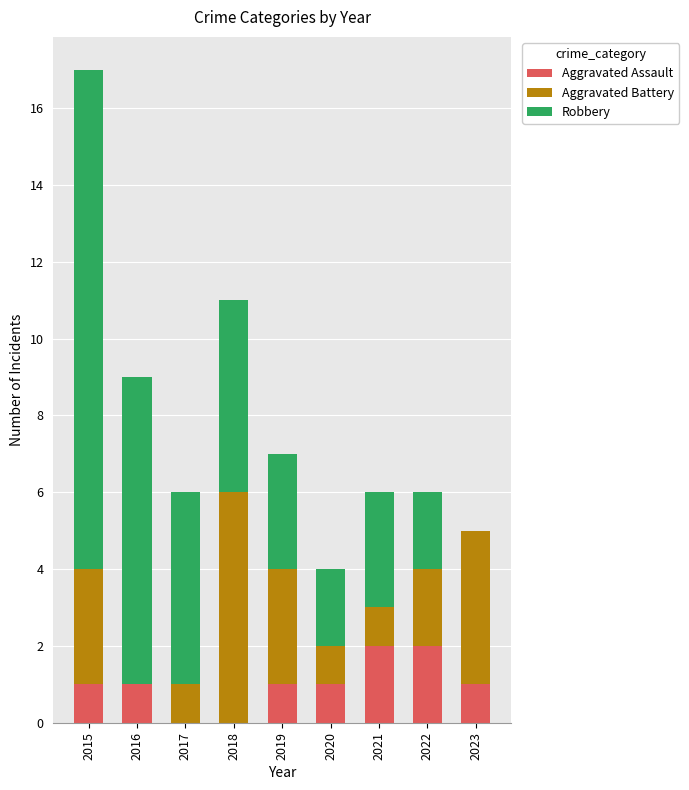

What is the total value across all series at 2017?

6